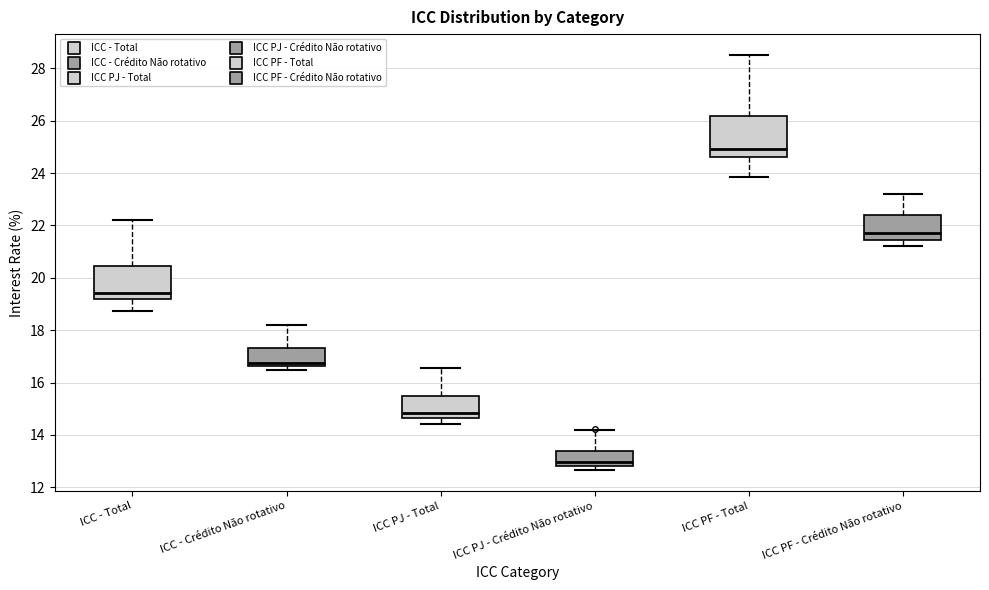

Where is the lower edge of the box for ICC PF - Total on the y-axis? The values are not printed on the chart, so give them approximately, as read against the axis.

24.6